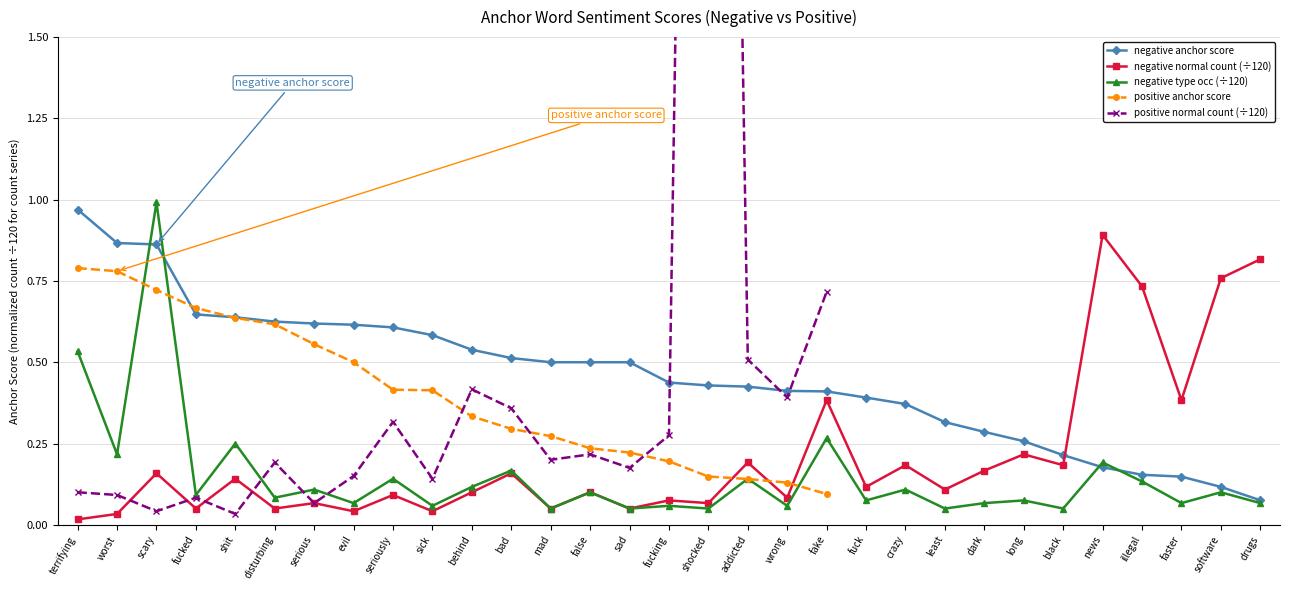

Is the value of negative type occ (÷120) at software greater than the value of negative normal count (÷120) at fucked?

Yes